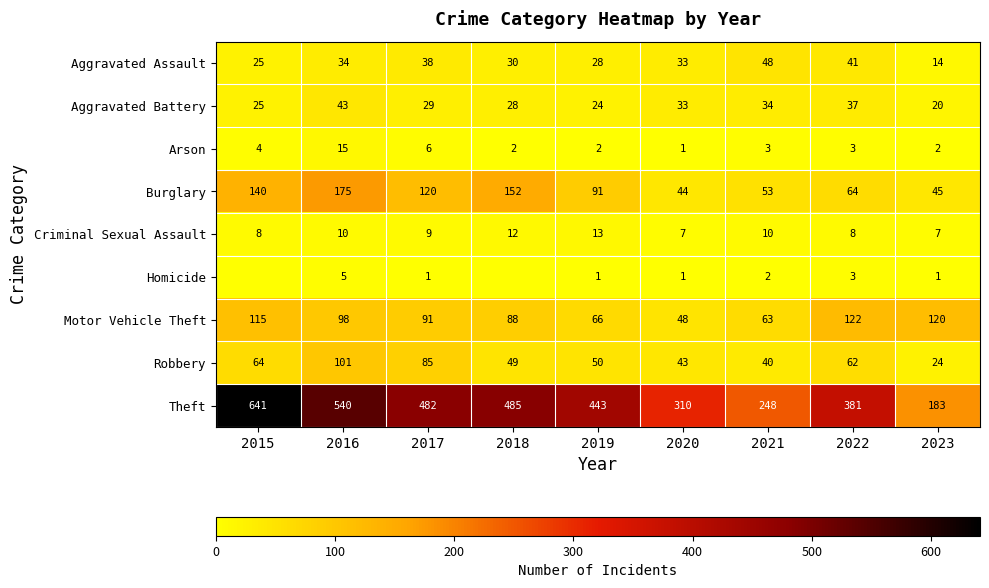

Between 2016 and 2019, which series saw the biggest shift?

Theft